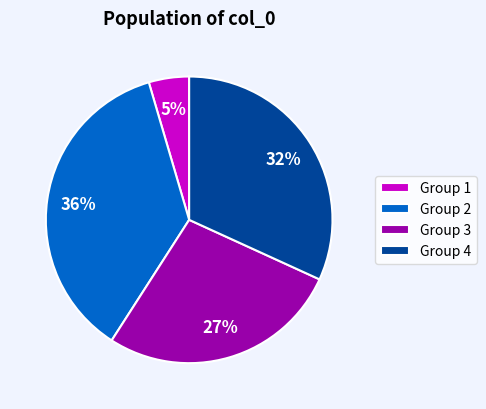

Is Group 1 the majority of the pie?

No